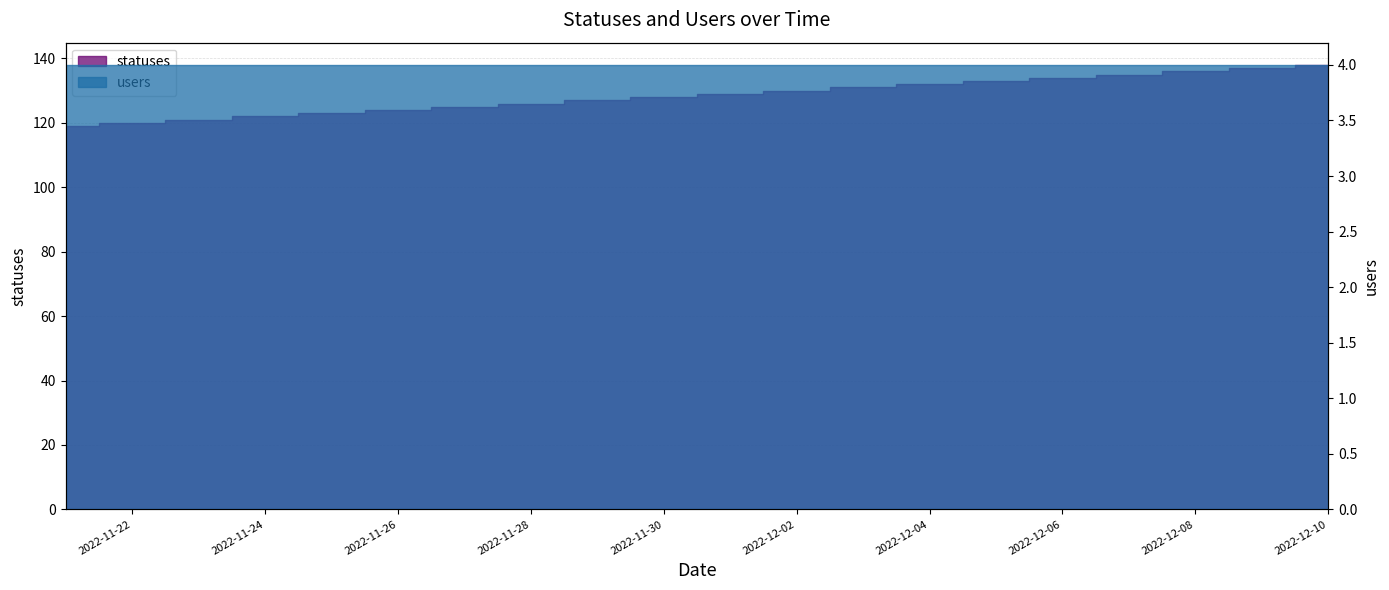

What position from the left is 2022-11-28?

8